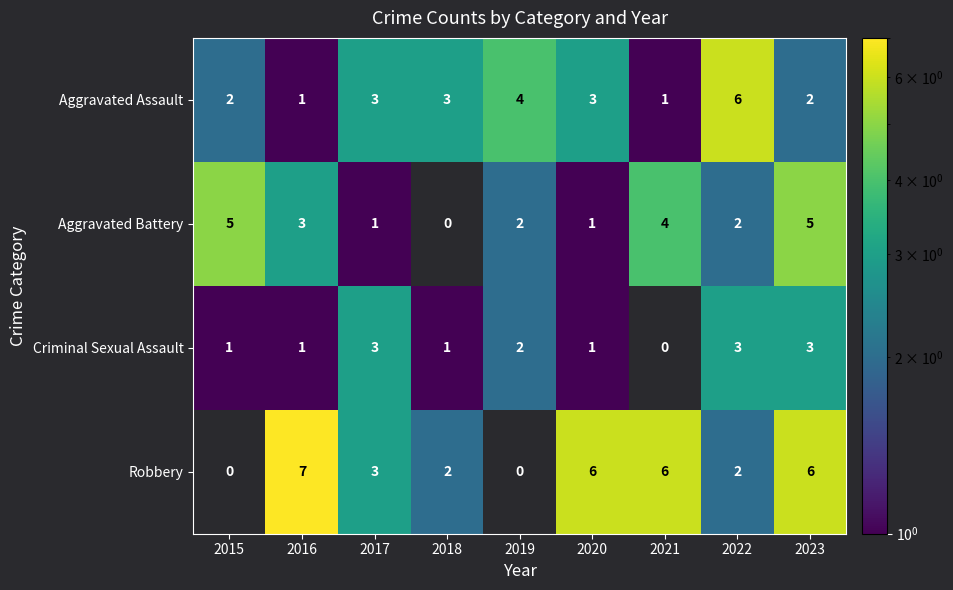

What is the average value of the Robbery series?

4